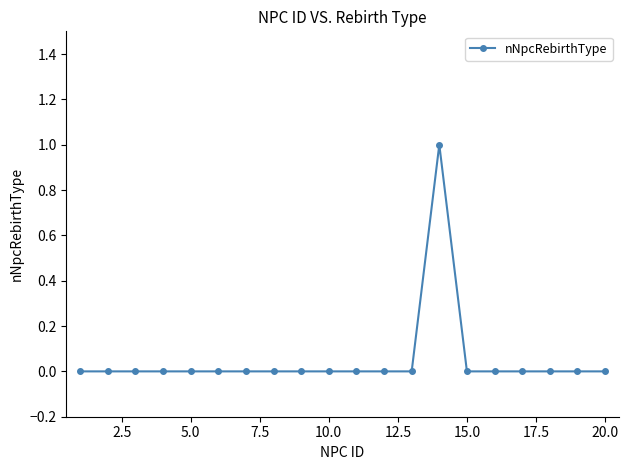

True or false: the data has more than 0 interior local peaks.

True